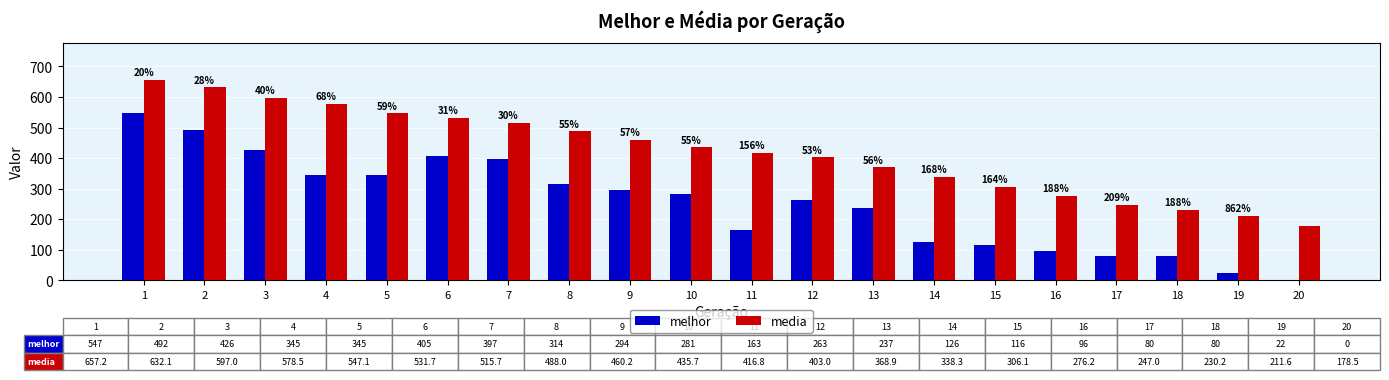

What is the sum of the melhor values at 4 and 14?

471.0